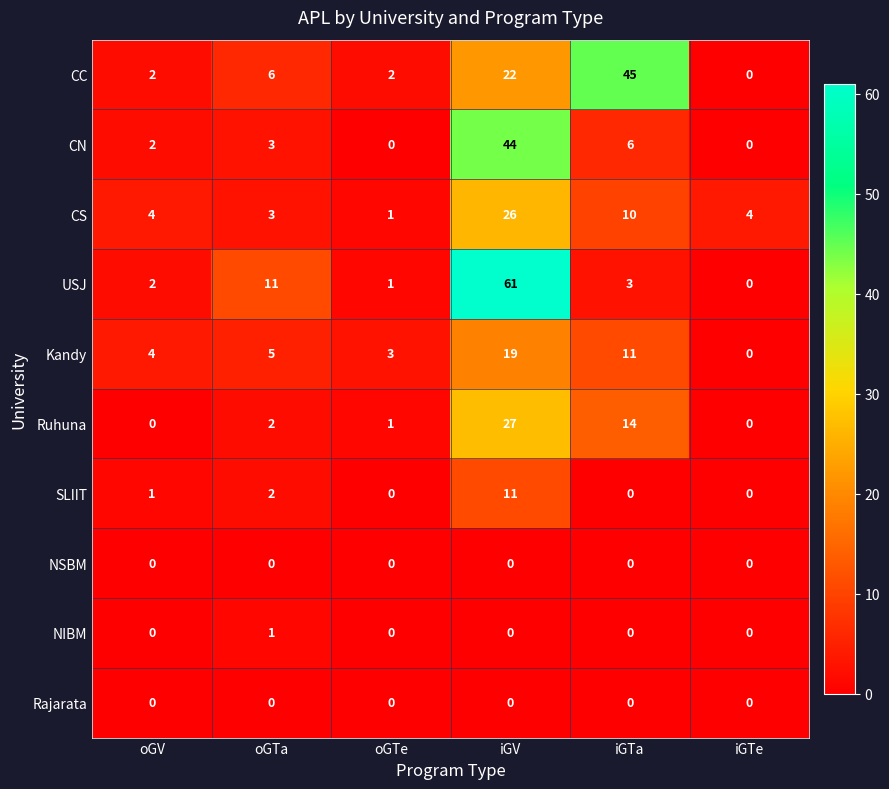

What is the difference between the highest and lowest values at iGTe?

4